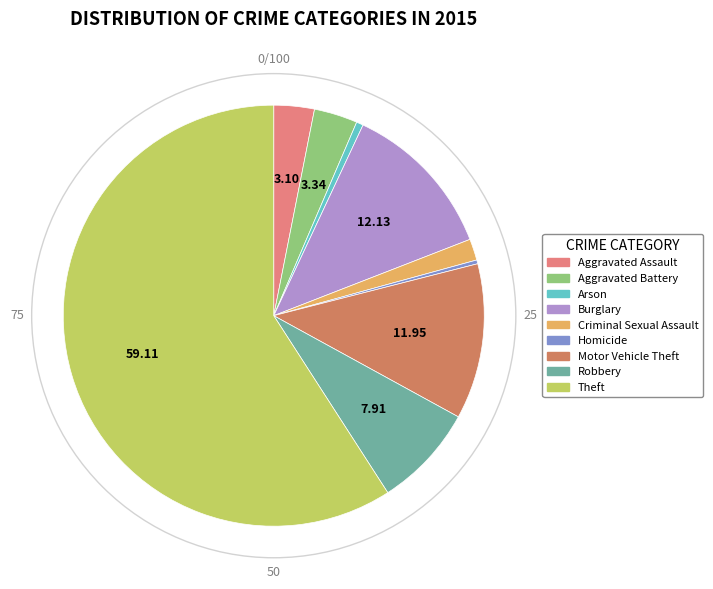

Which category accounts for the majority?

Theft